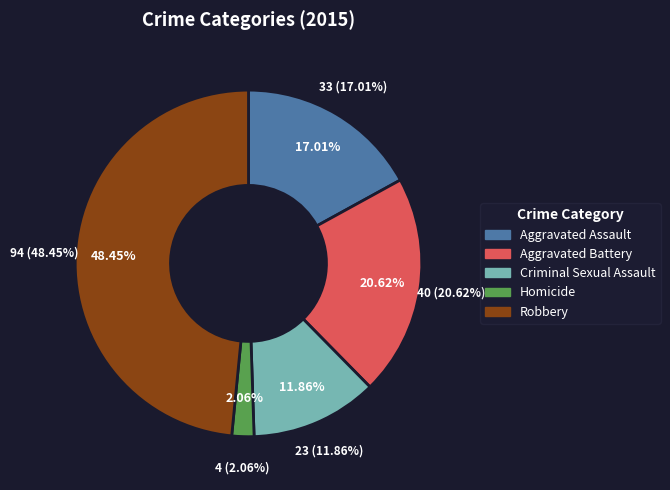

Rank the categories by value from lowest to highest.

Homicide, Criminal Sexual Assault, Aggravated Assault, Aggravated Battery, Robbery